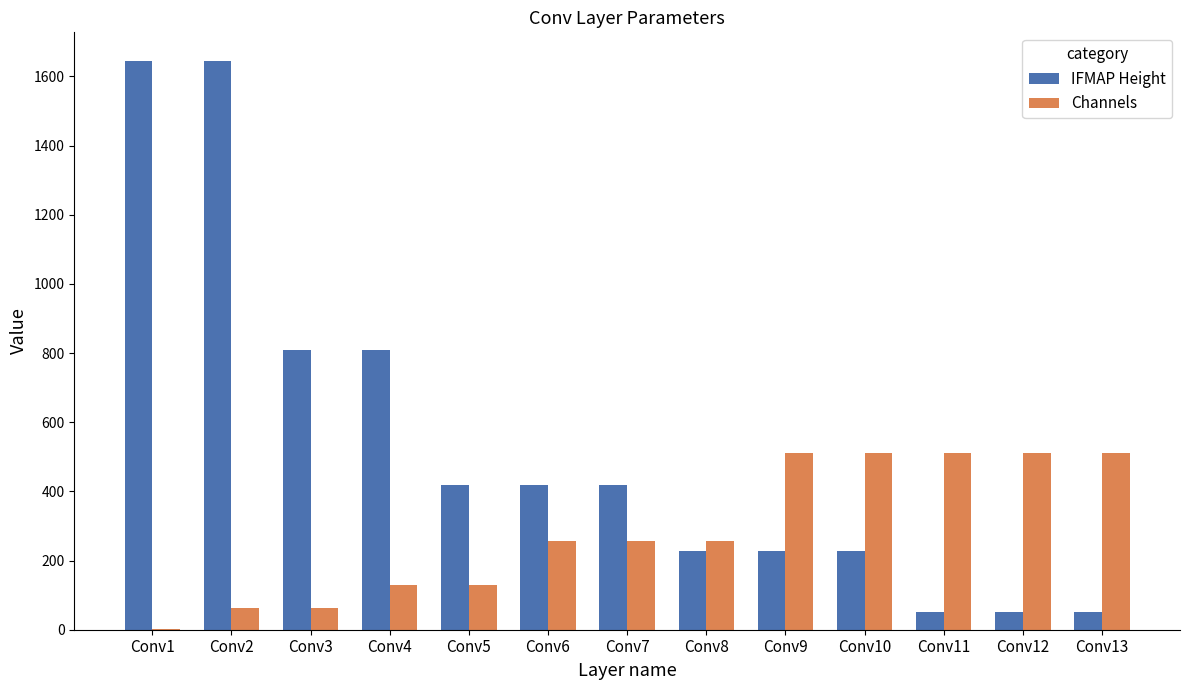

Which series has the largest total across all categories?

IFMAP Height